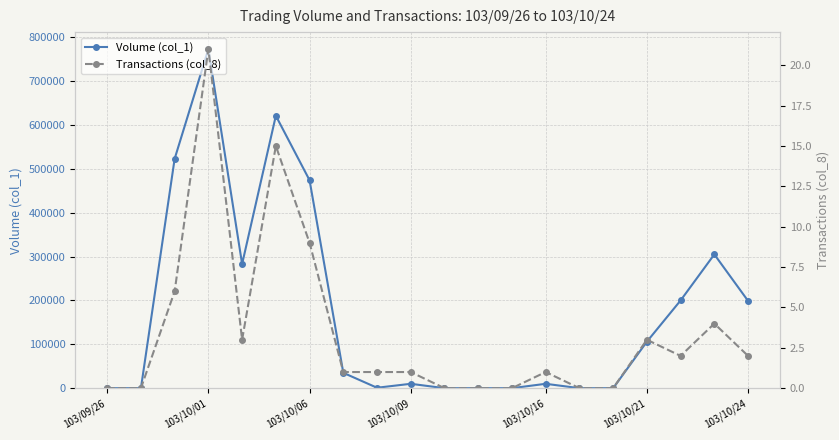

Count the number of categories in the chart.

20